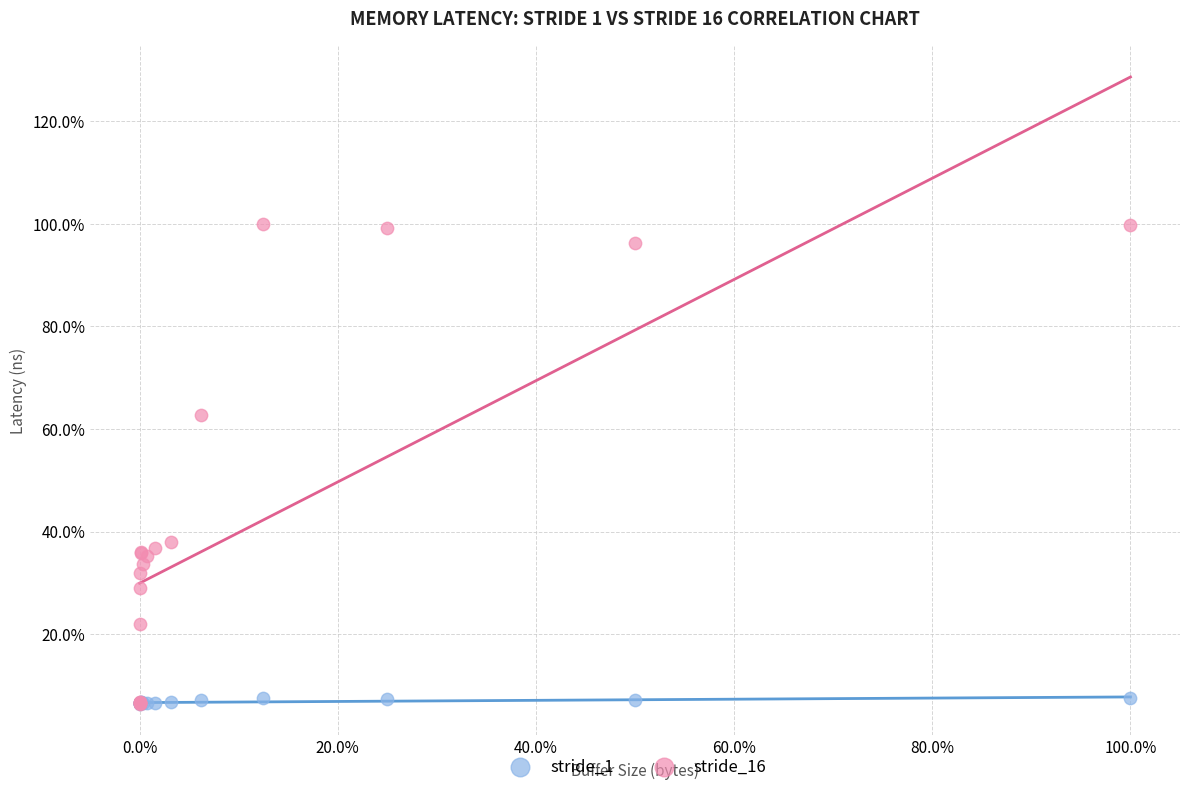

What are all the series names shown in the legend?

stride_1, stride_16